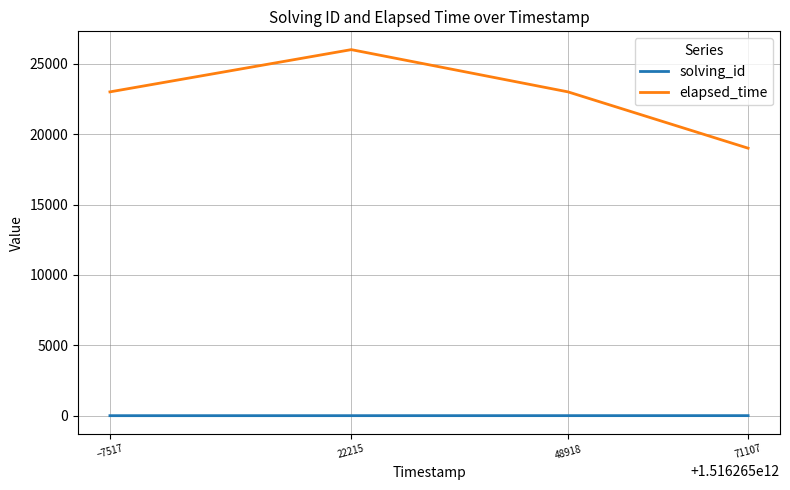

What is the difference between the maximum and minimum values in the elapsed_time series?

7000